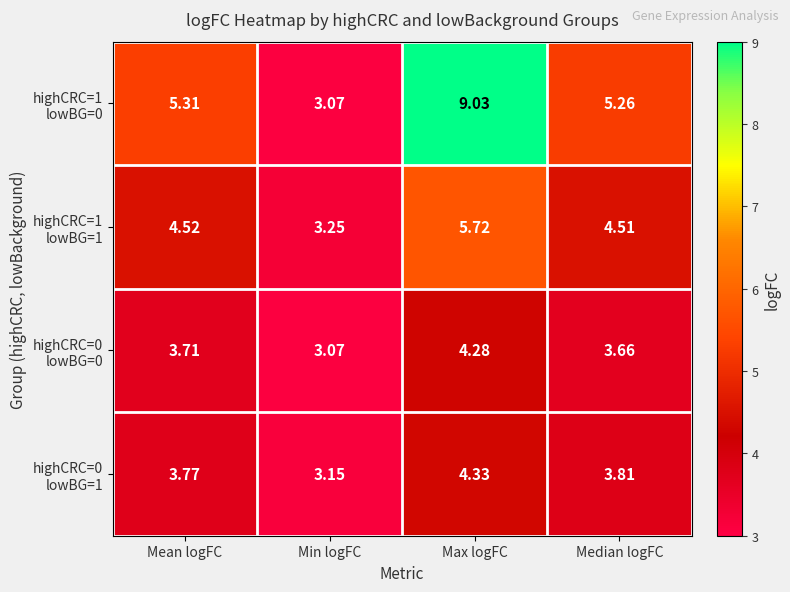

What is the total value across all series at Min logFC?

12.5